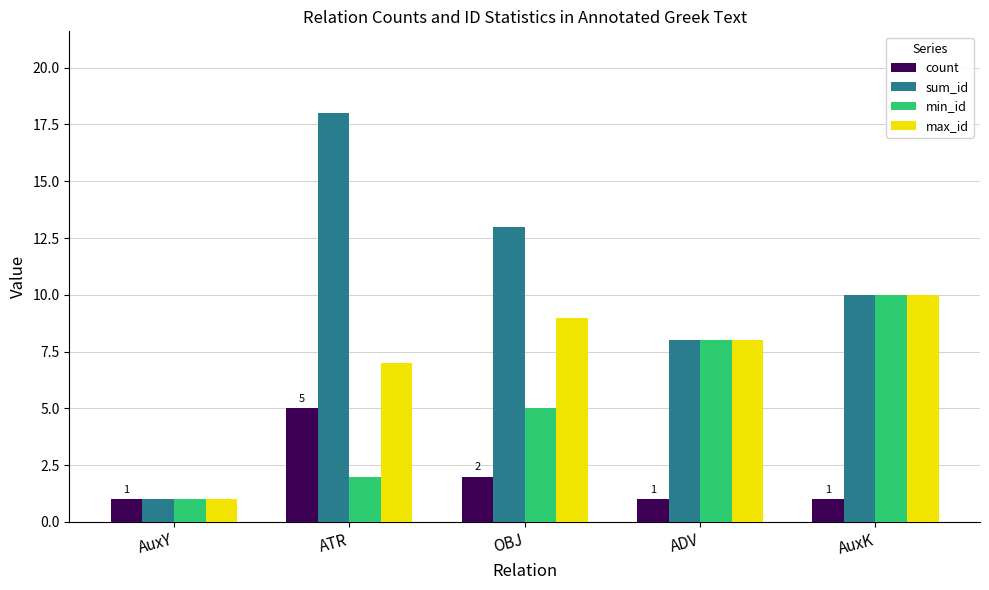

List the labels in order of sum_id value, smallest first.

AuxY, ADV, AuxK, OBJ, ATR